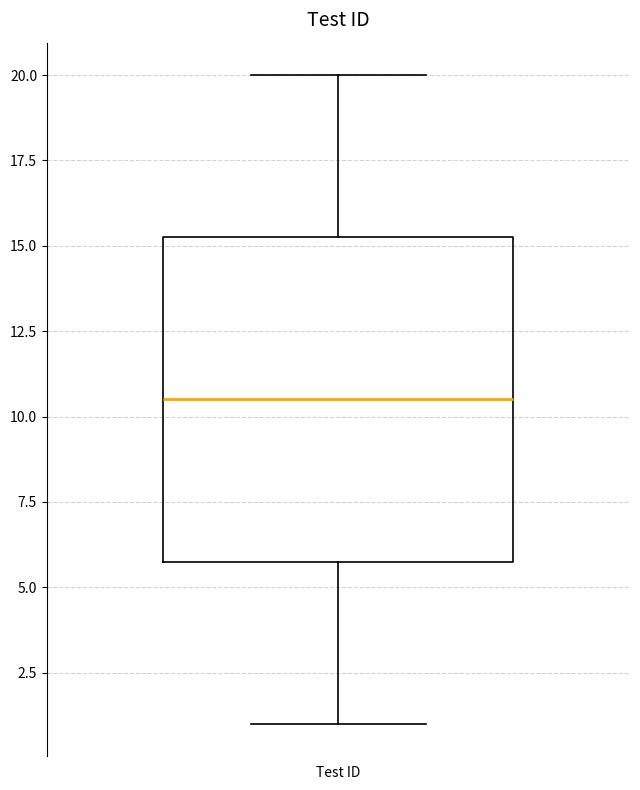

Transcribe this box plot: give where the median line is, the range the box spans, and where the two whiskers end, as read against the y-axis. The values are not printed on the chart, so give them approximately, as read against the axis.

median 10.5, box 6.0 to 15.5, whiskers 1.0 to 20.0